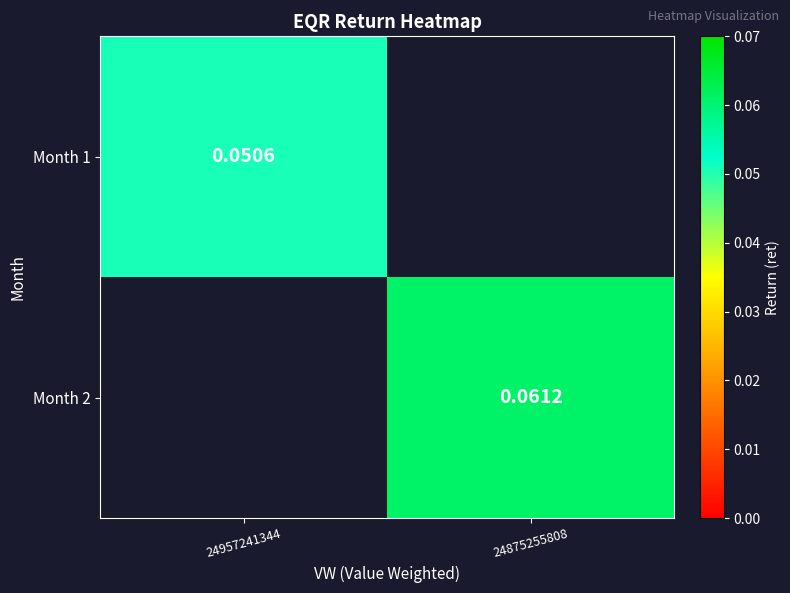

Is the value of Month 1 at 24957241344 greater than the value of Month 2 at 24875255808?

No